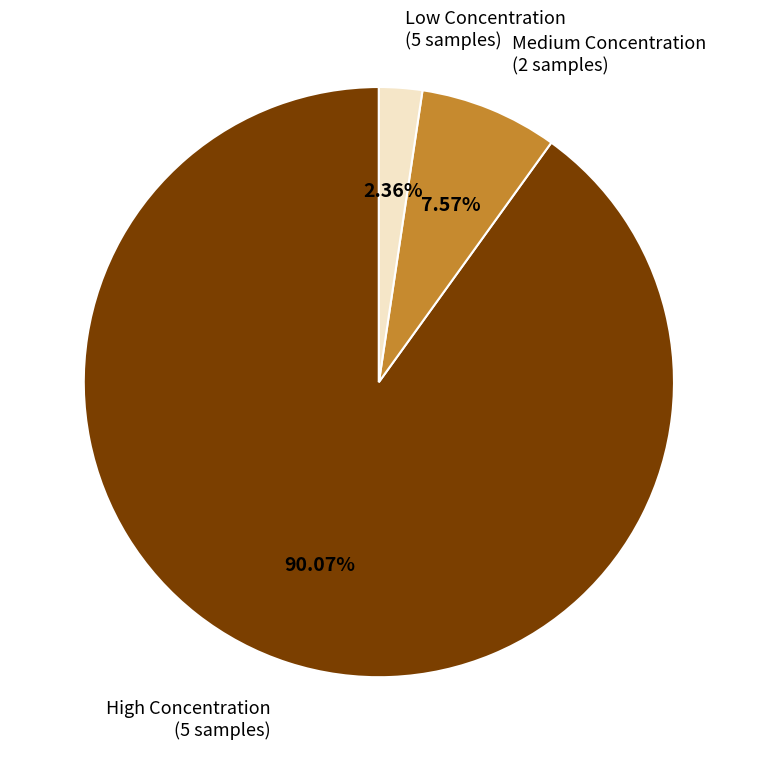

To the nearest percent, what is the difference between the largest and smallest slice percentages?

88%